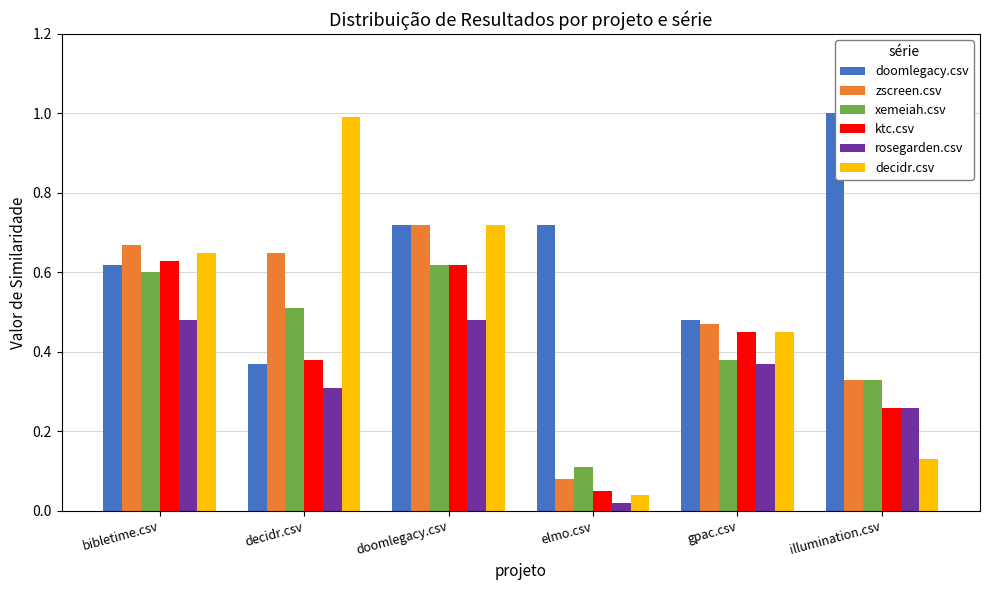

Which series has the largest range (max minus min)?

decidr.csv